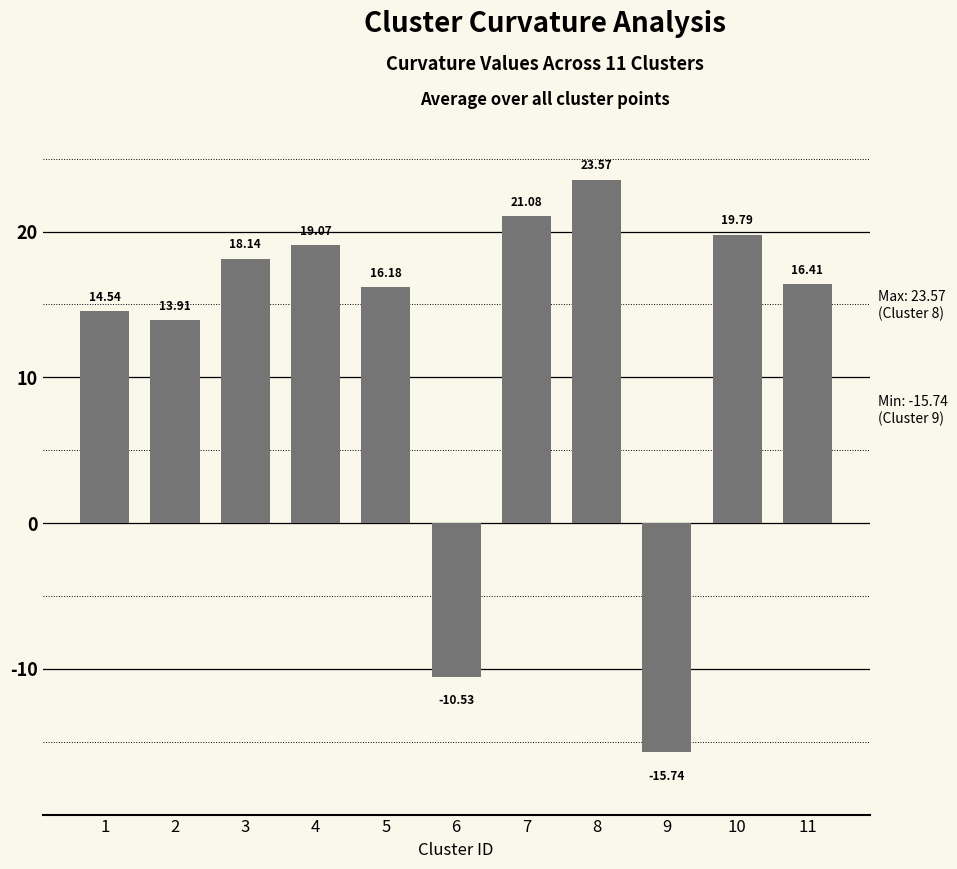

Does the chart contain any negative values?

Yes